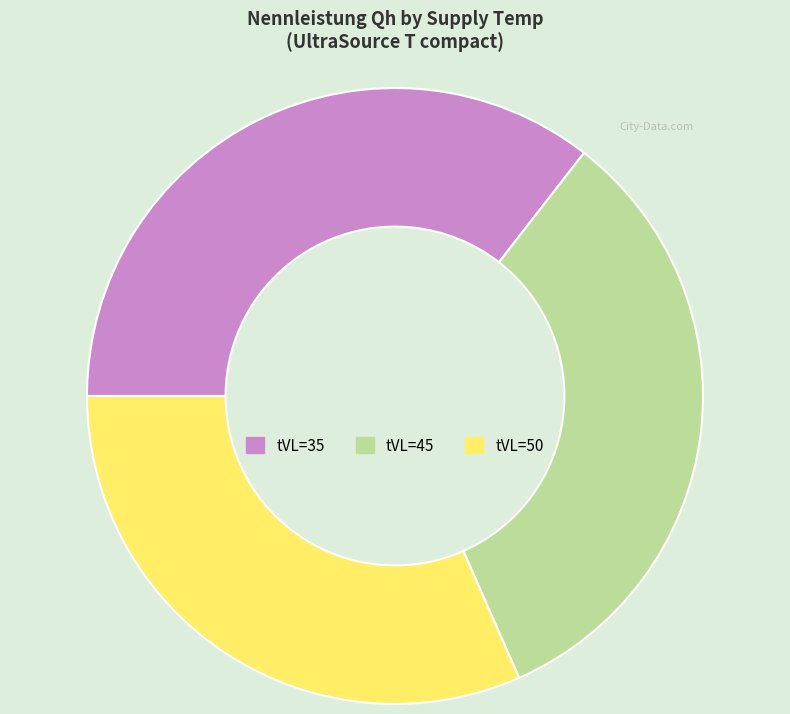

Which has a higher value, tVL=50 or tVL=45?

tVL=45